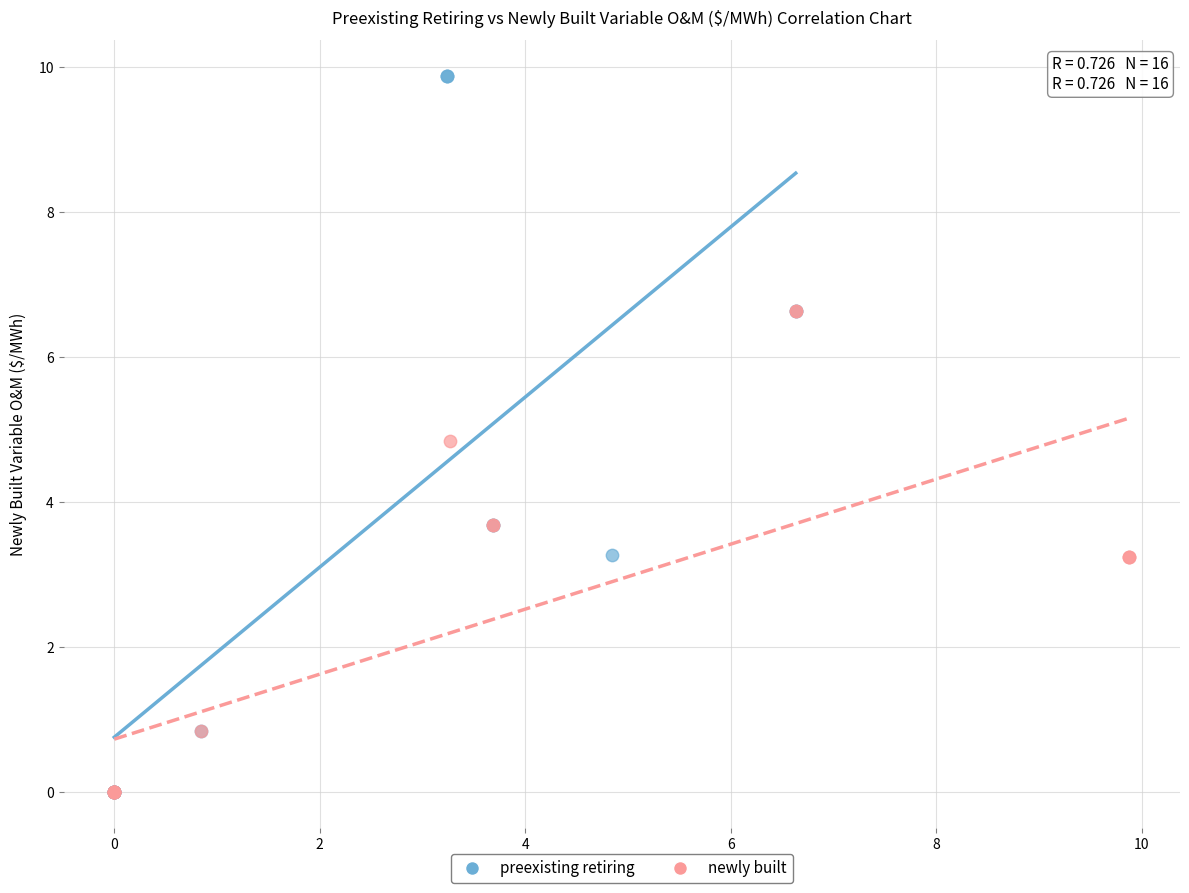

Which series contains the highest Y value?

preexisting retiring